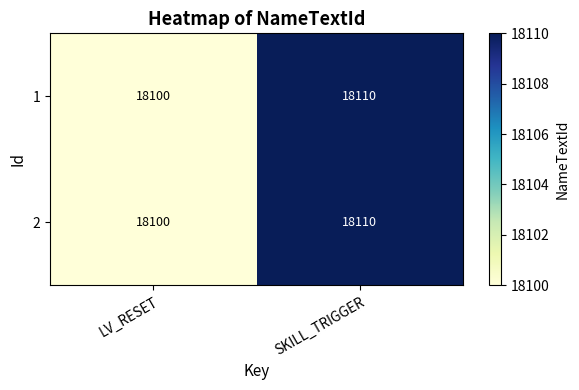

What is the smallest value displayed?

18100